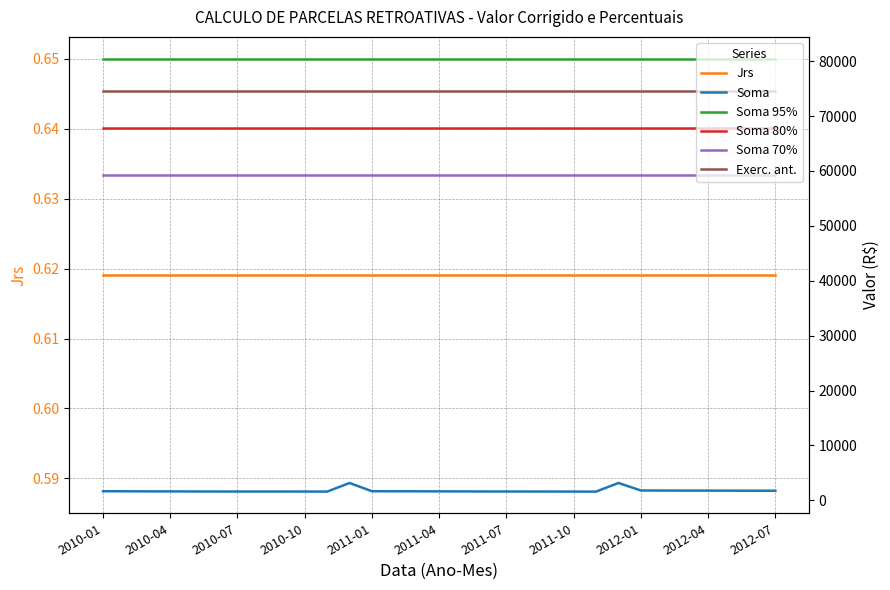

At how many categories does at least one series exceed 17210?

31